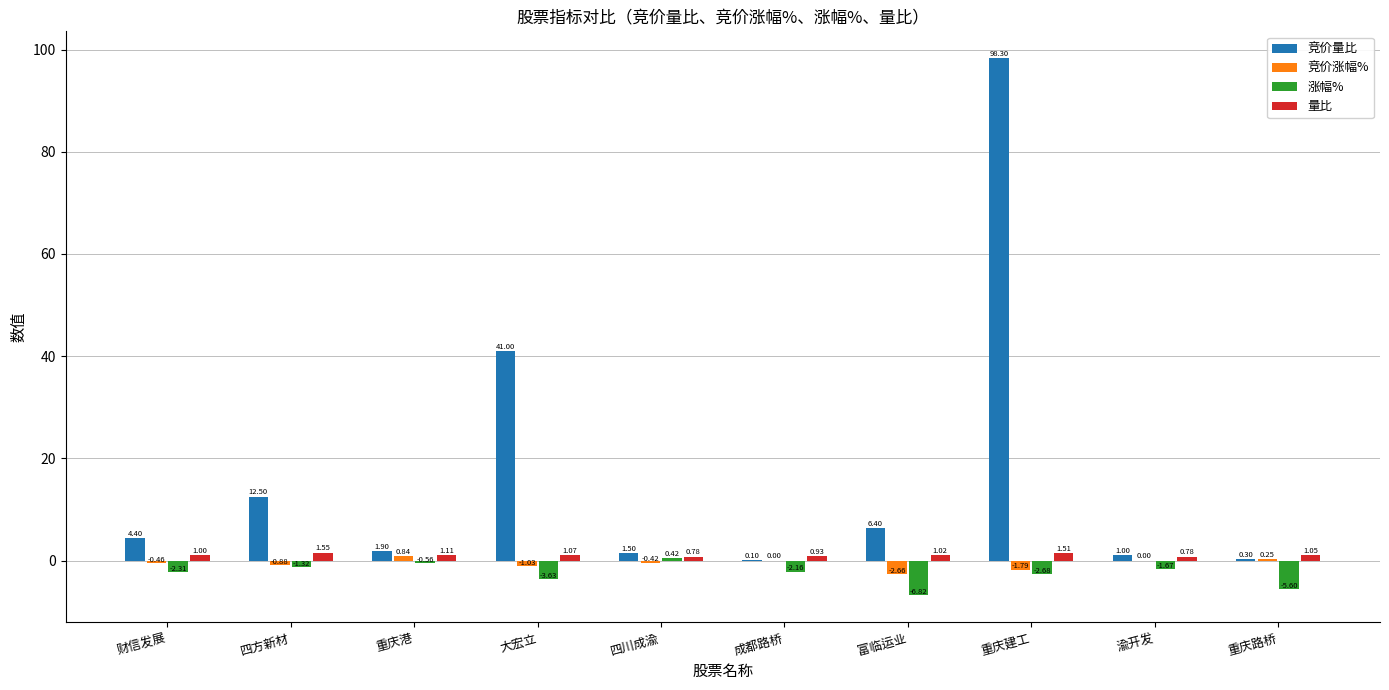

Is the value of 竞价量比 at 四川成渝 greater than the value of 涨幅% at 四方新材?

Yes